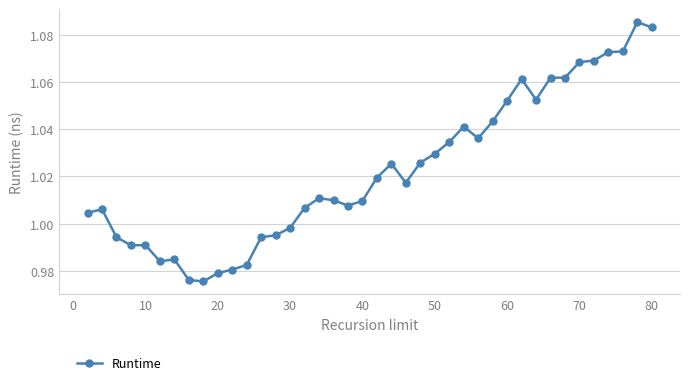

True or false: there are more than 2 points higher than both neighbors.

True